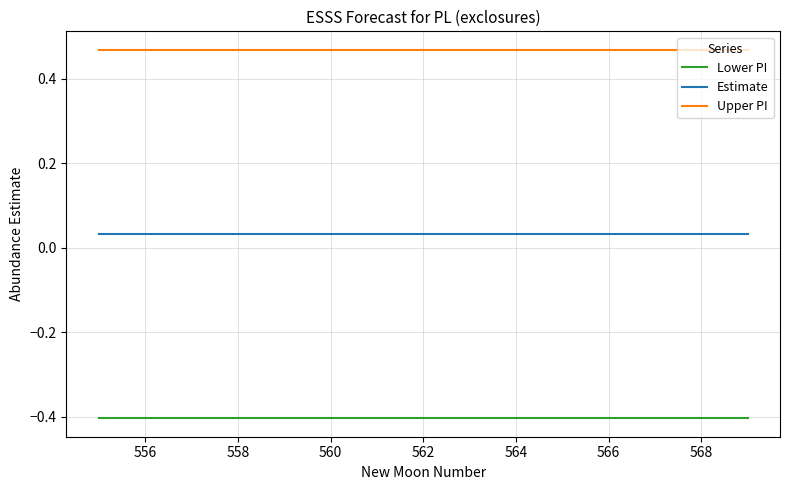

What is the smallest value displayed?

-0.4